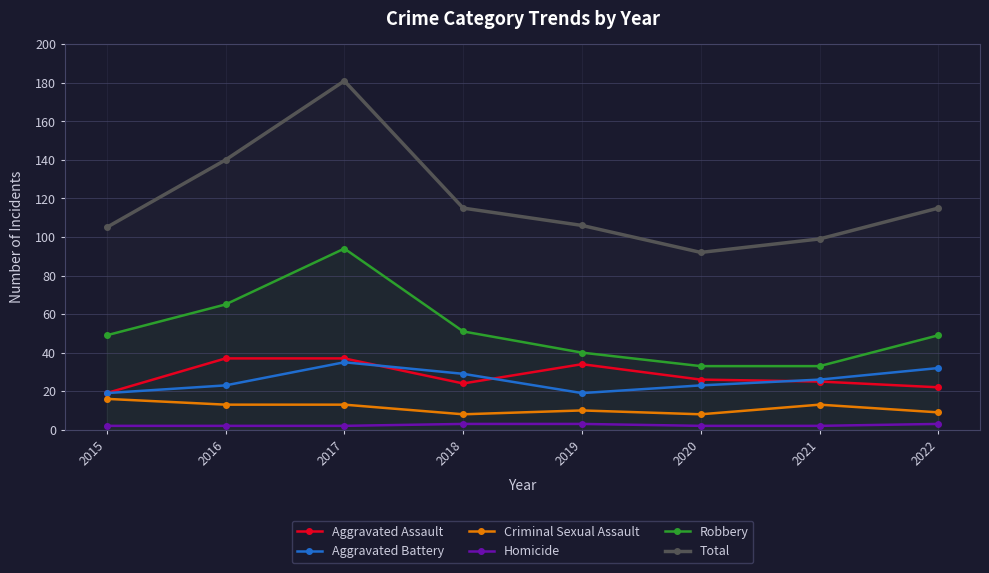

Rank the categories by Criminal Sexual Assault value from highest to lowest.

2015, 2016, 2017, 2021, 2019, 2022, 2018, 2020